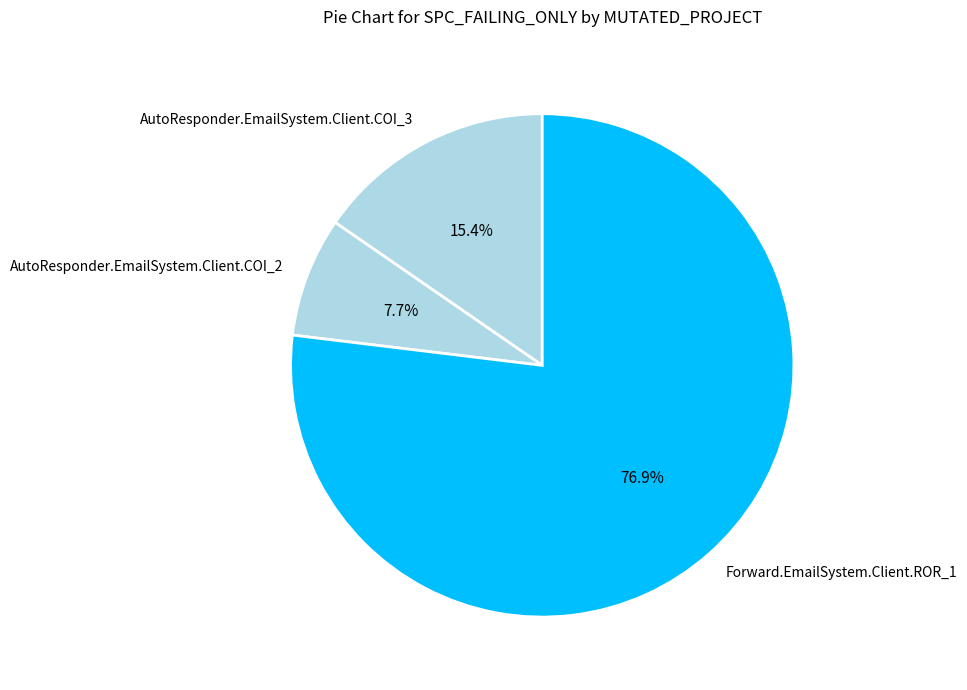

To the nearest percent, what is the average slice percentage?

33%